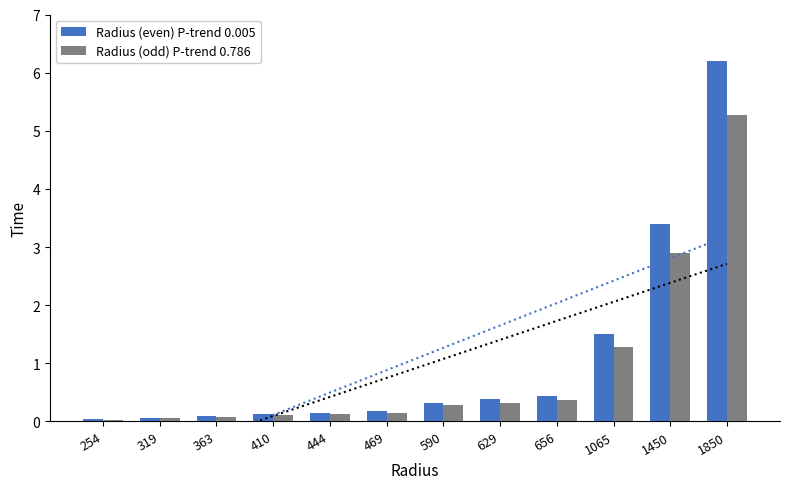

What is the difference between the maximum and minimum values in the Radius (even) P-trend 0.005 series?

6.2